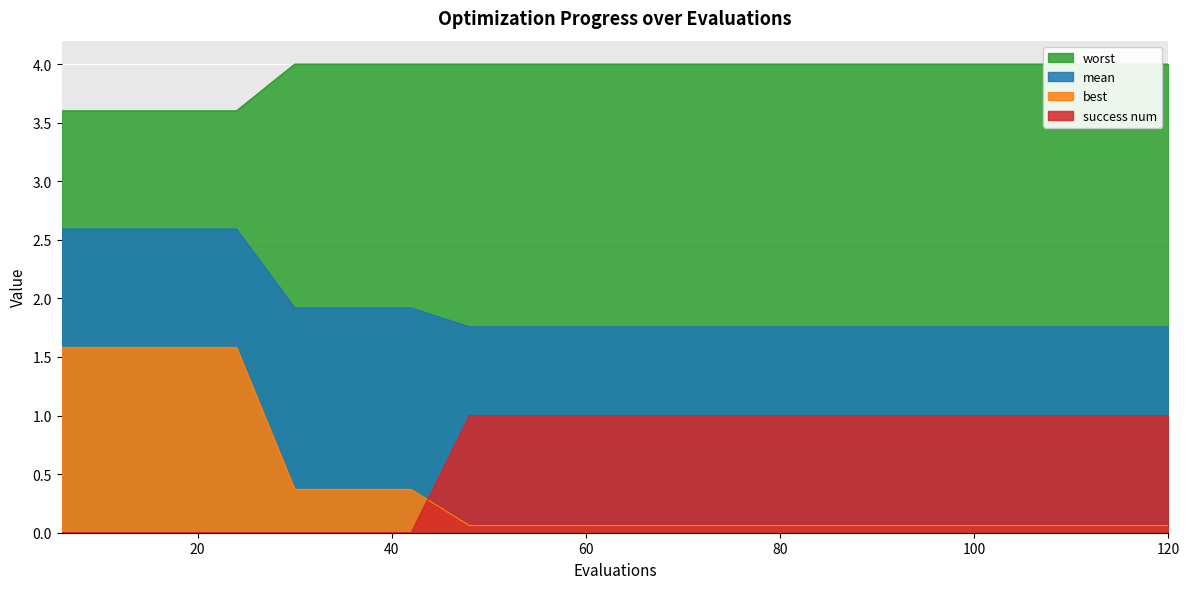

True or false: mean and success num cross at least once.

False